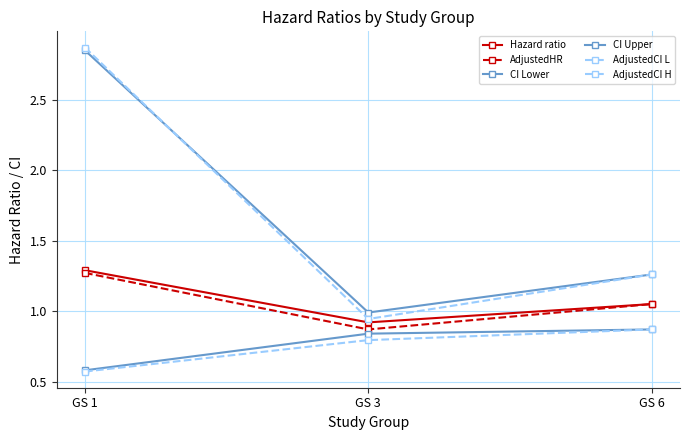

How many lines are shown in the chart?

6